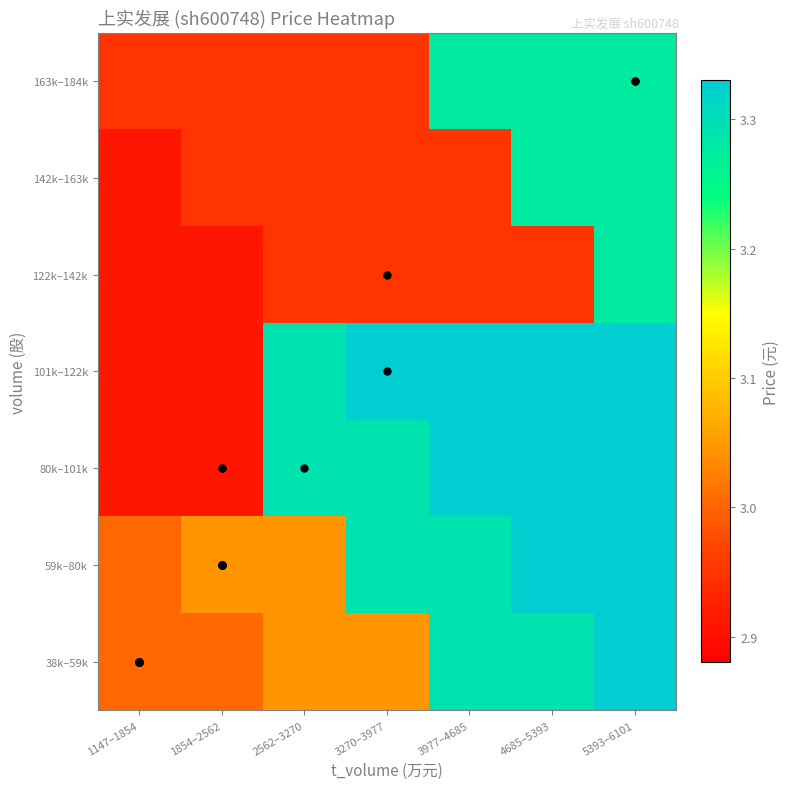

Count the number of data series in this chart.

7